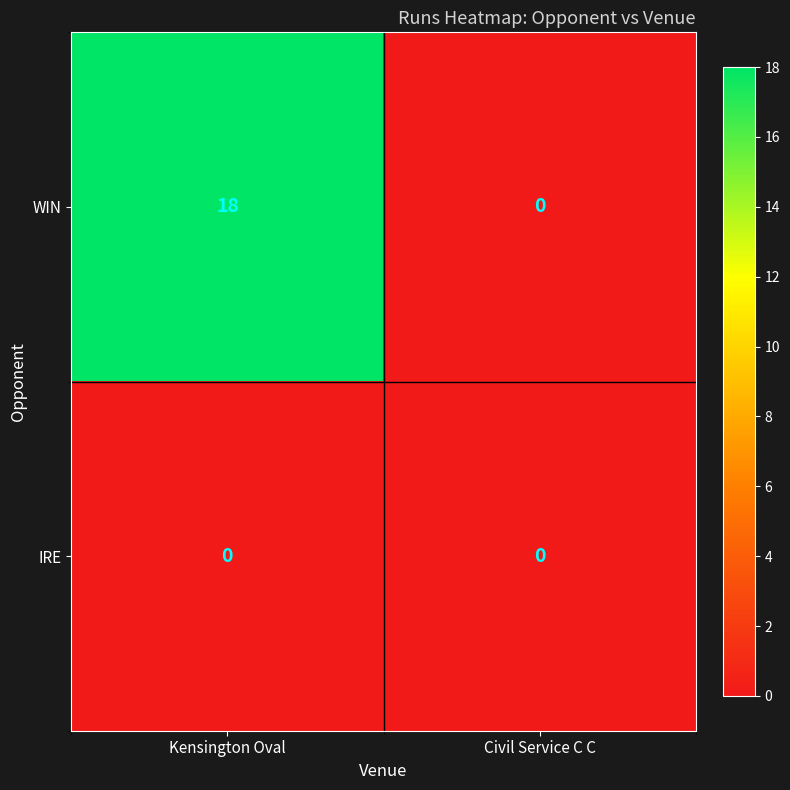

At Kensington Oval, list the series in order from smallest to largest.

IRE, WIN